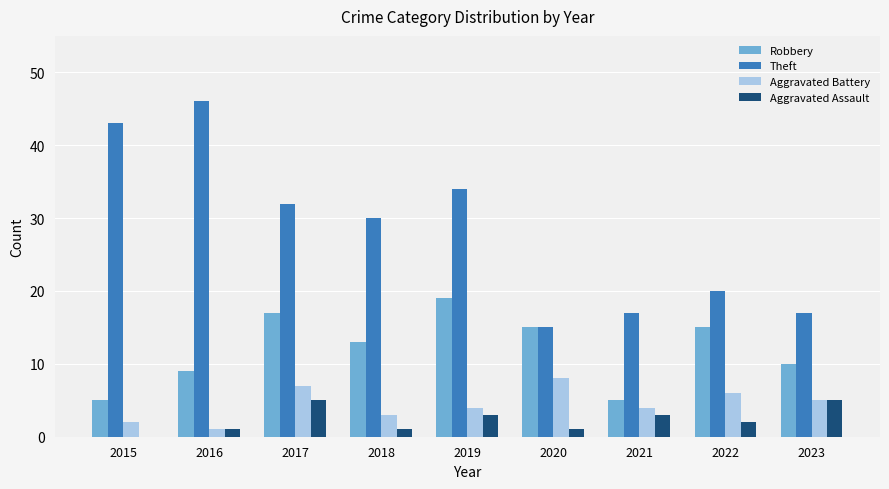

Which series has the widest spread of values?

Theft